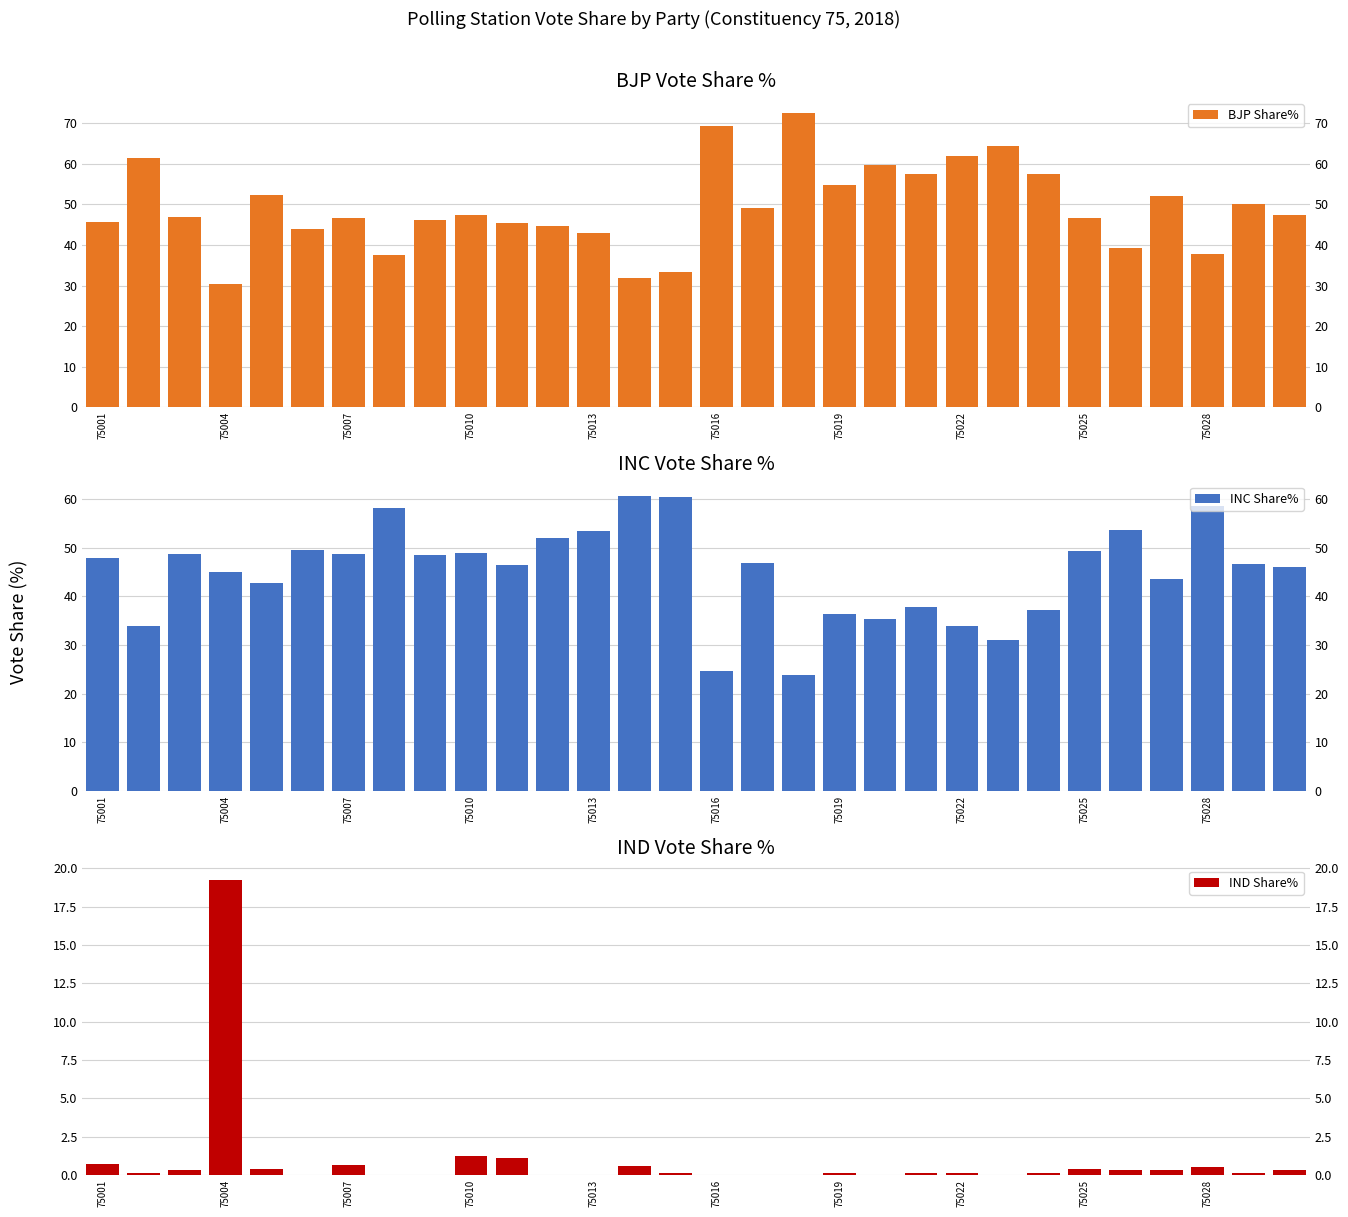

At 12, list the series in order from smallest to largest.

IND Share%, BJP Share%, INC Share%